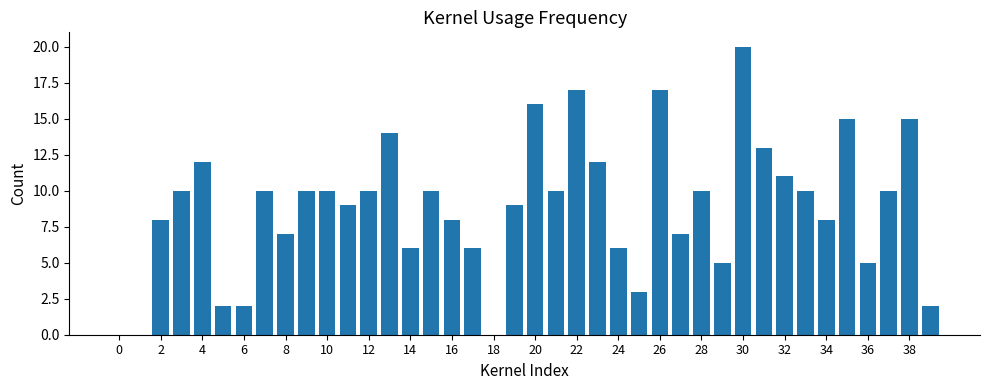

What is the maximum value shown in the chart?

20